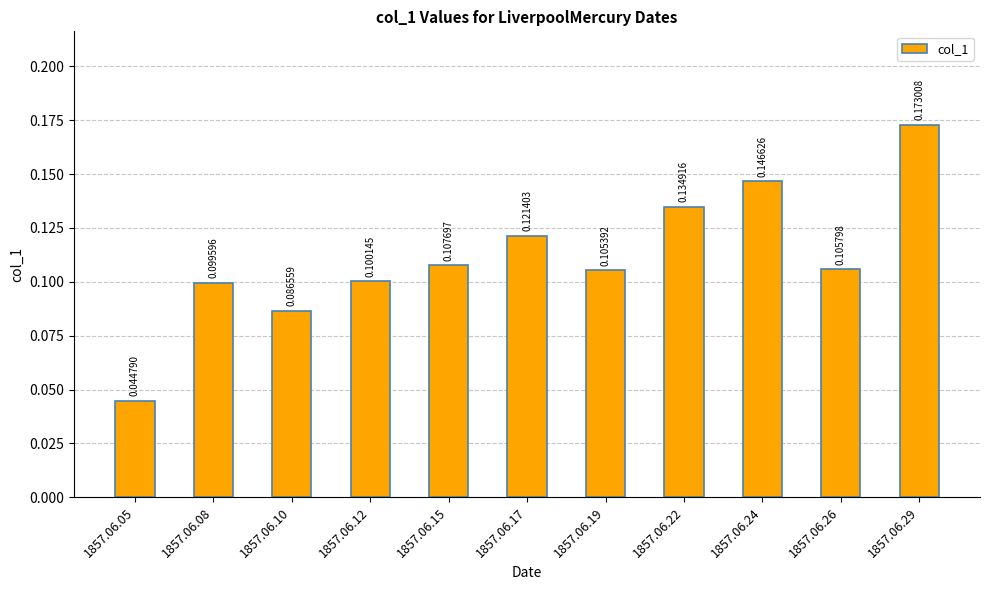

How many bars are there in total?

11